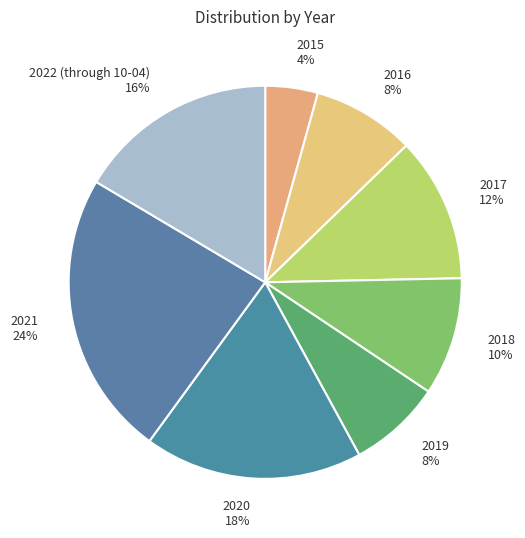

Is the sum of 2017 and 2018 greater than half?

No